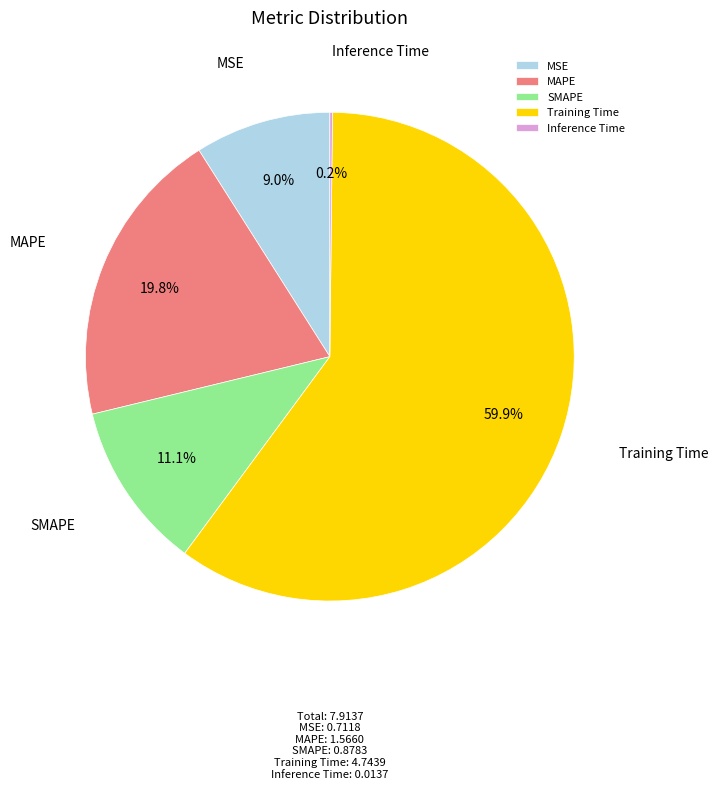

Do MSE and SMAPE together represent more than half of the pie?

No